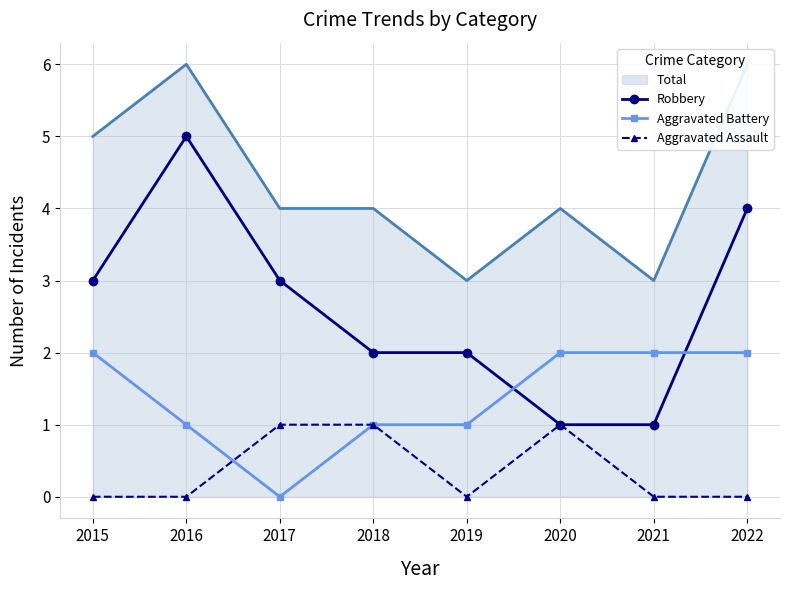

Reading left to right, list all the values displayed in this chart.

Robbery: 3	5	3	2	2	1	1	4
Aggravated Battery: 2	1	0	1	1	2	2	2
Aggravated Assault: 0	0	1	1	0	1	0	0